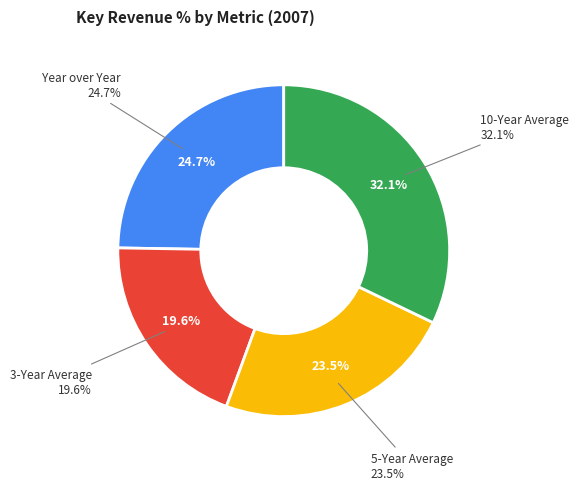

To the nearest percent, what percentage of the pie is 3-Year Average?

20%